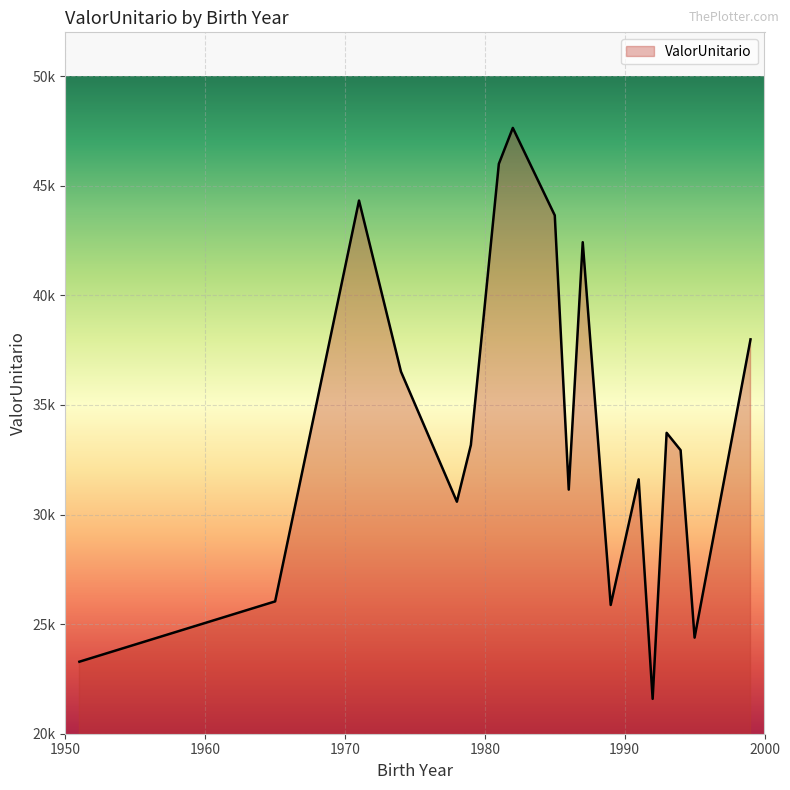

Which category has the lowest value across all series?

1992